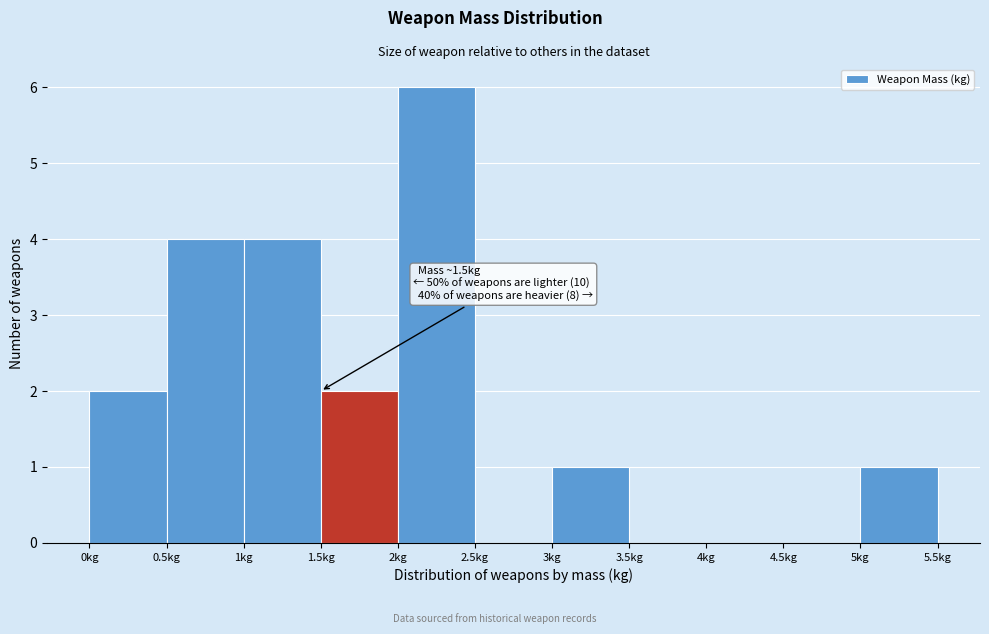

Which range on the x-axis has the tallest bar?

2.0 to 2.5